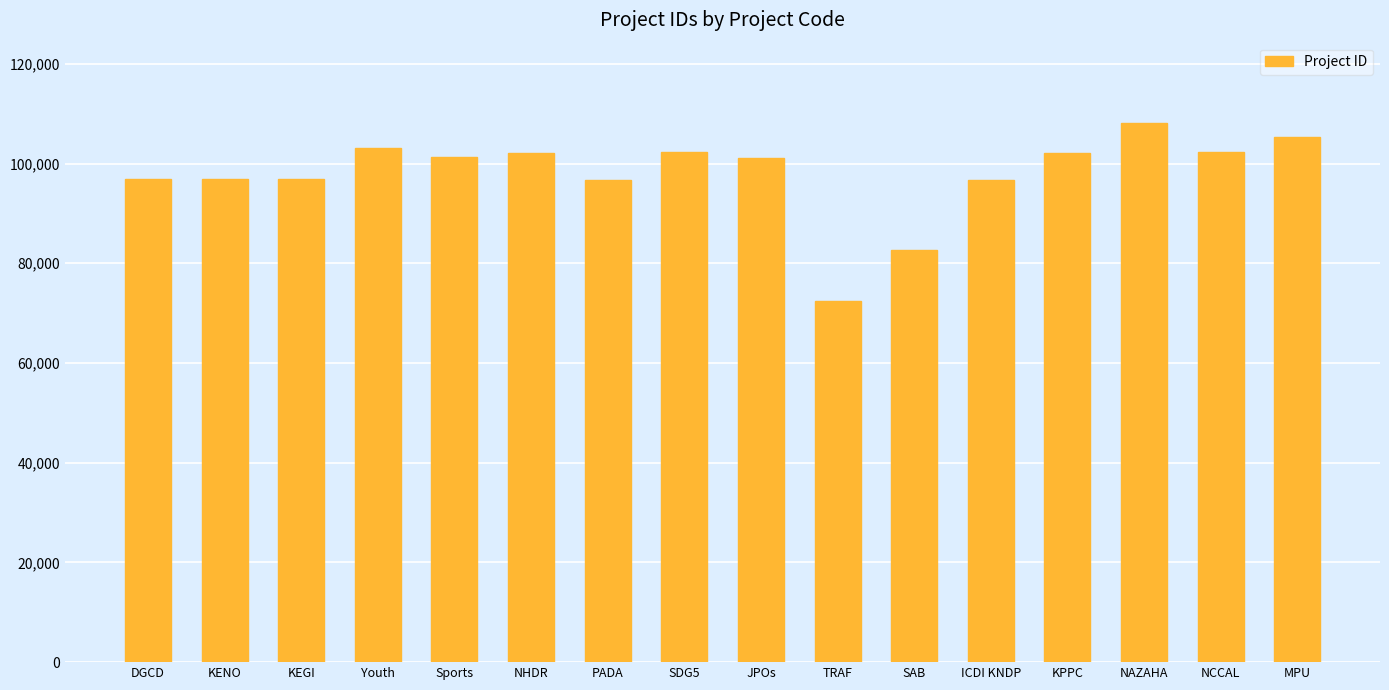

What is the smallest value displayed?

72396